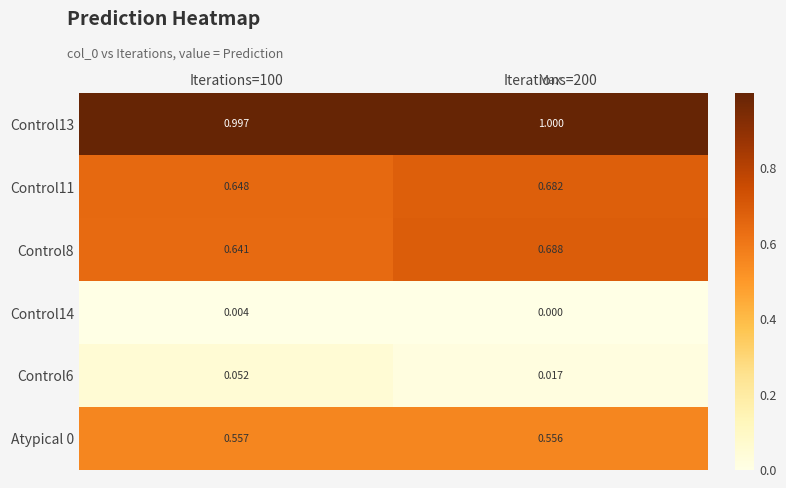

At how many categories does at least one series exceed 0?

2